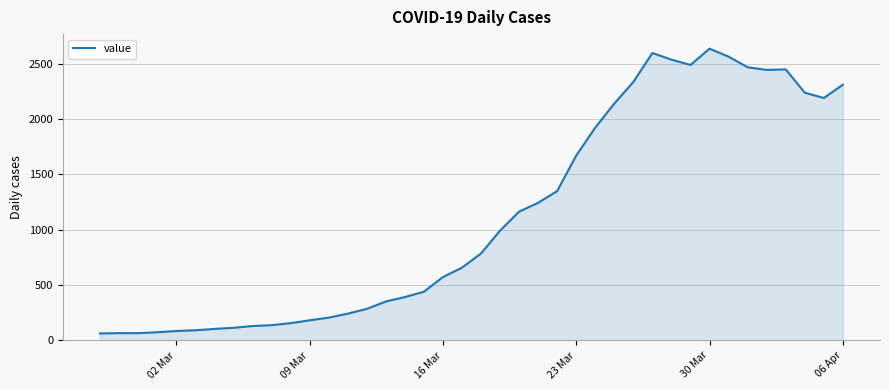

What is the maximum value shown in the chart?

2638